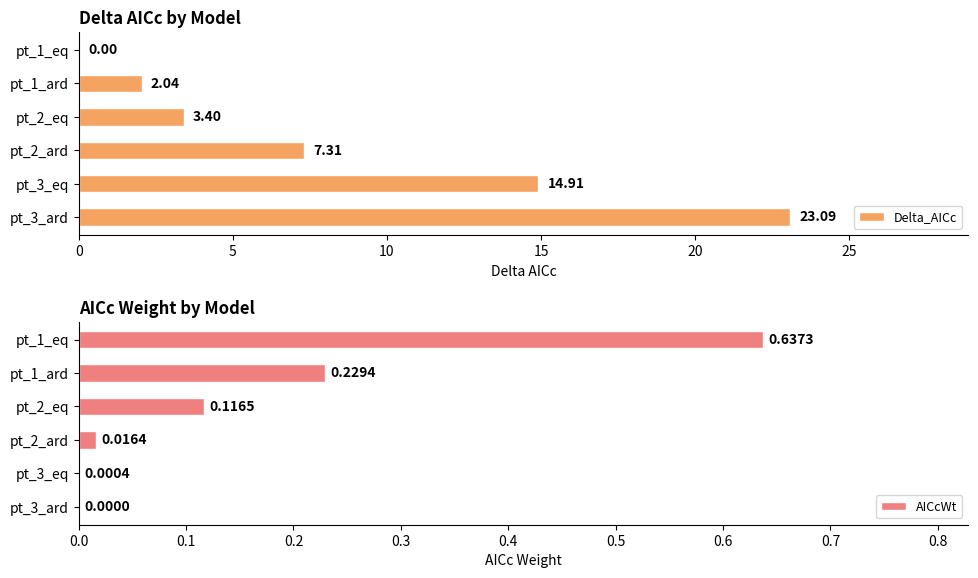

What is the maximum value for Delta_AICc?

23.1